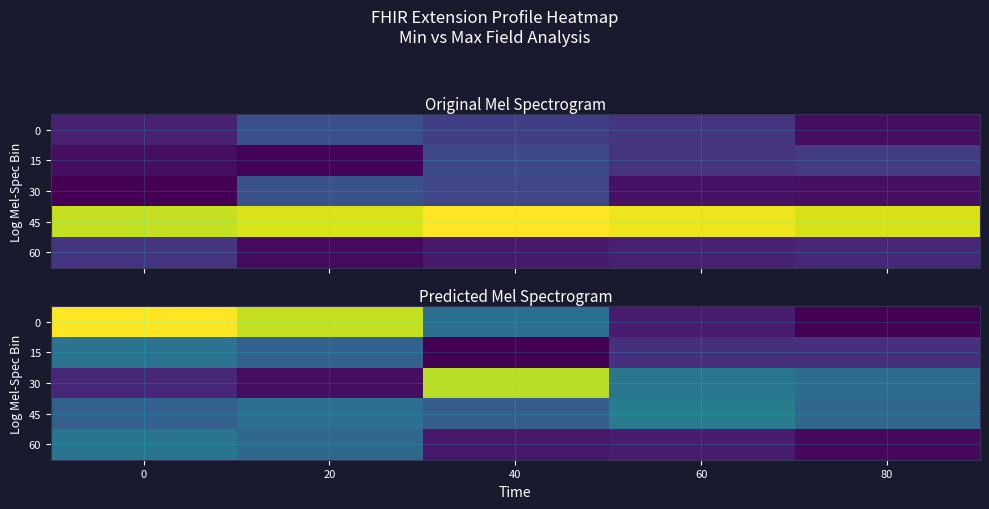

What is the difference between the highest and lowest values at 80?

1.2